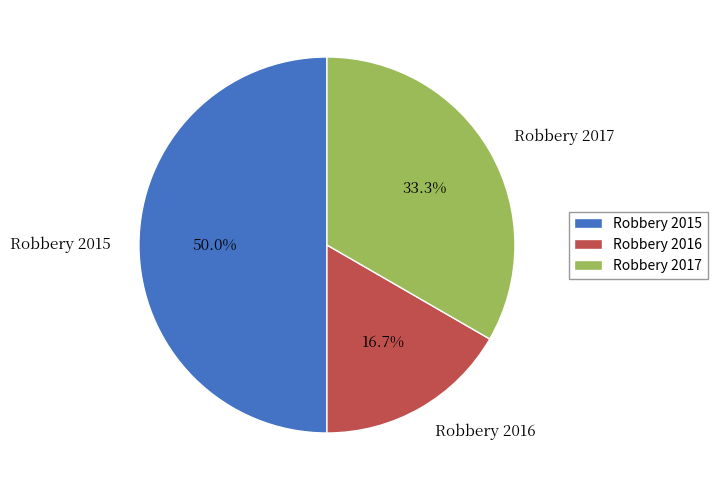

How many slices are in this pie chart?

3